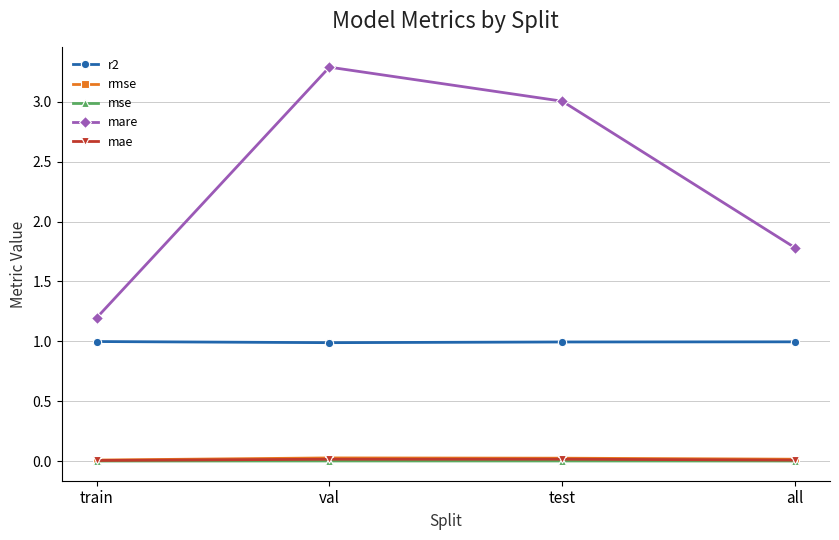

True or false: mare and mse cross at least once.

False